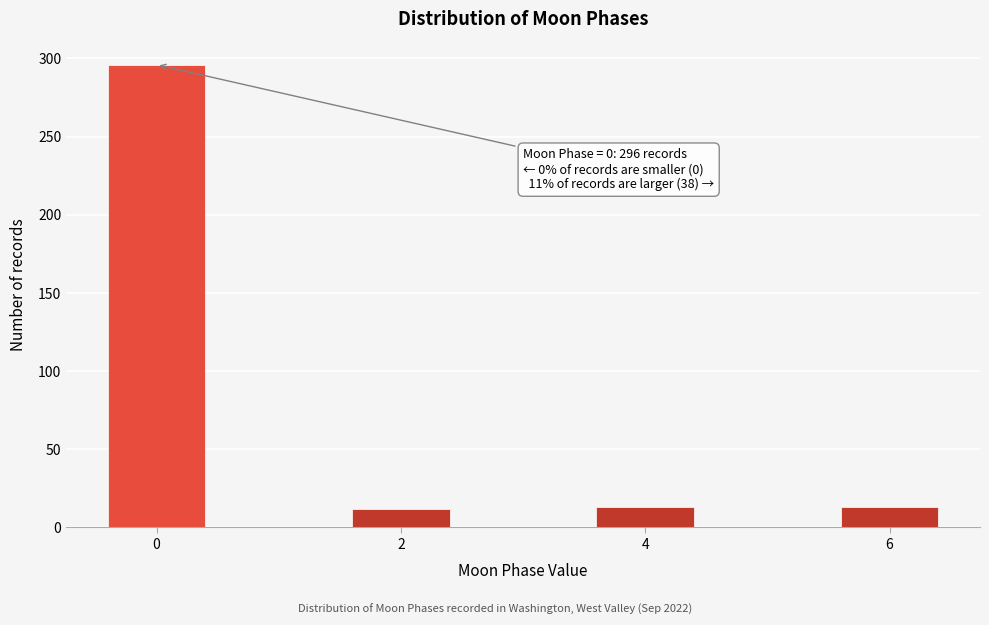

What is the difference between the values at 0 and 4?

283